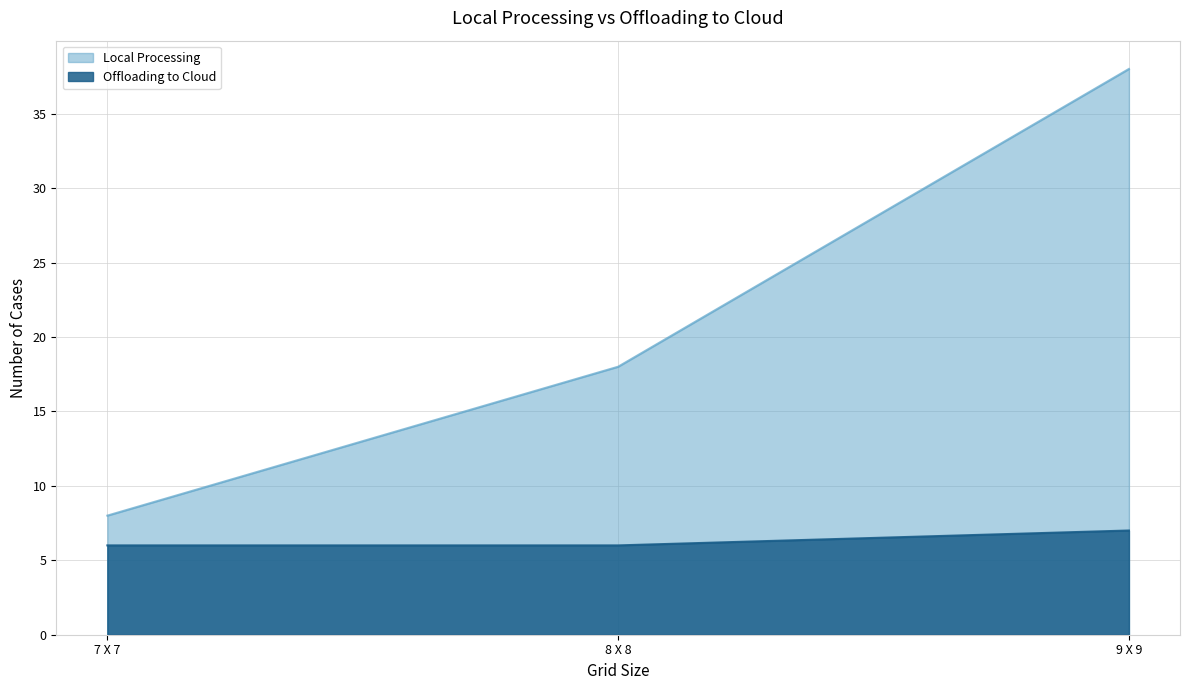

Is the value of Local Processing at 7 X 7 greater than the value of Offloading to Cloud at 7 X 7?

Yes